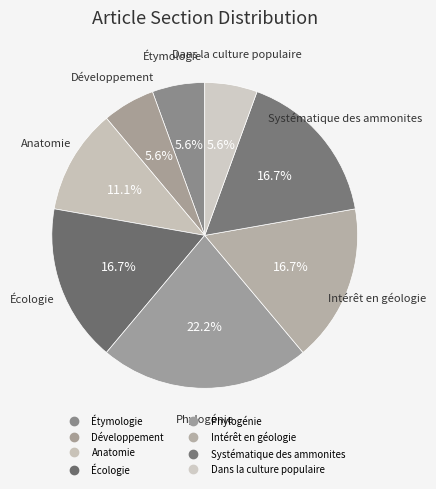

To the nearest percent, what is the combined percentage of Anatomie and Intérêt en géologie?

28%